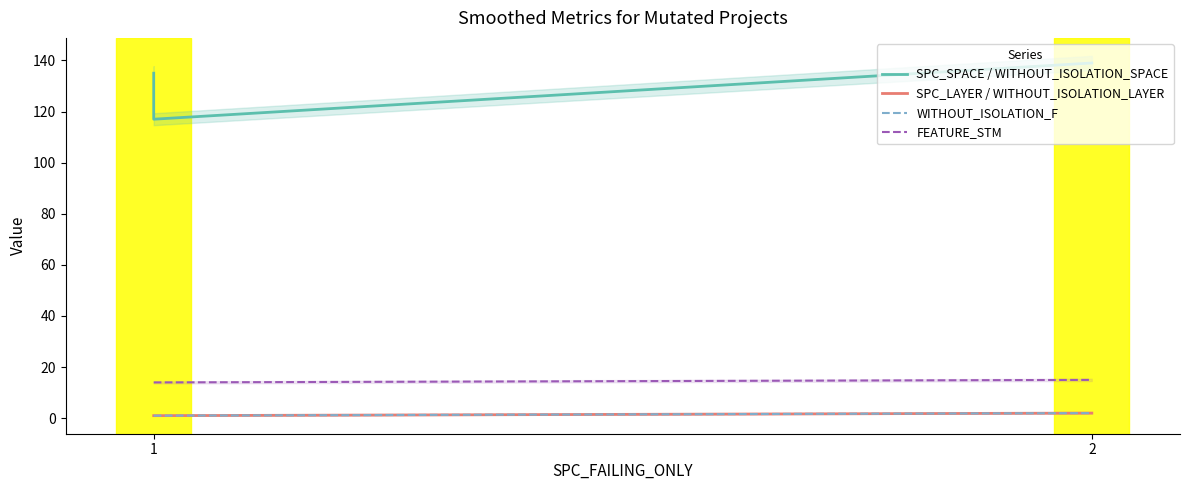

Which has a higher value, 1 or 2?

2